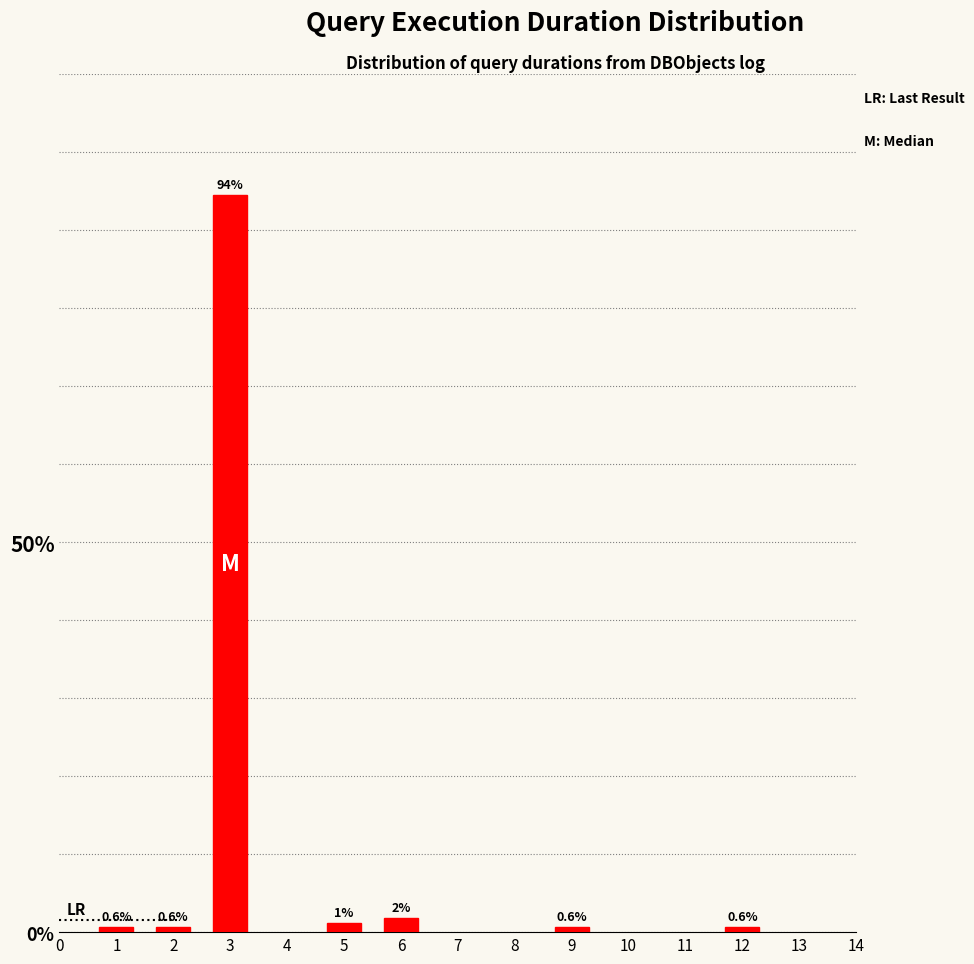

What is the approximate value at 3?

94.4